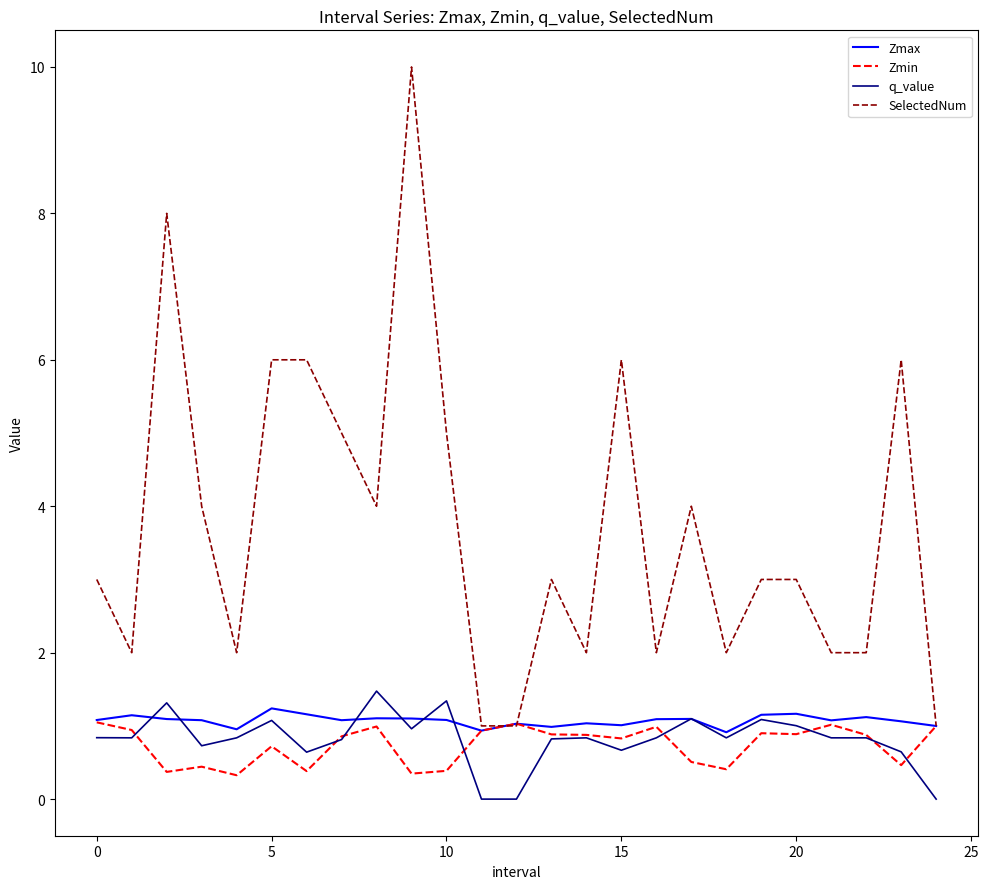

Which series has the largest total across all categories?

SelectedNum